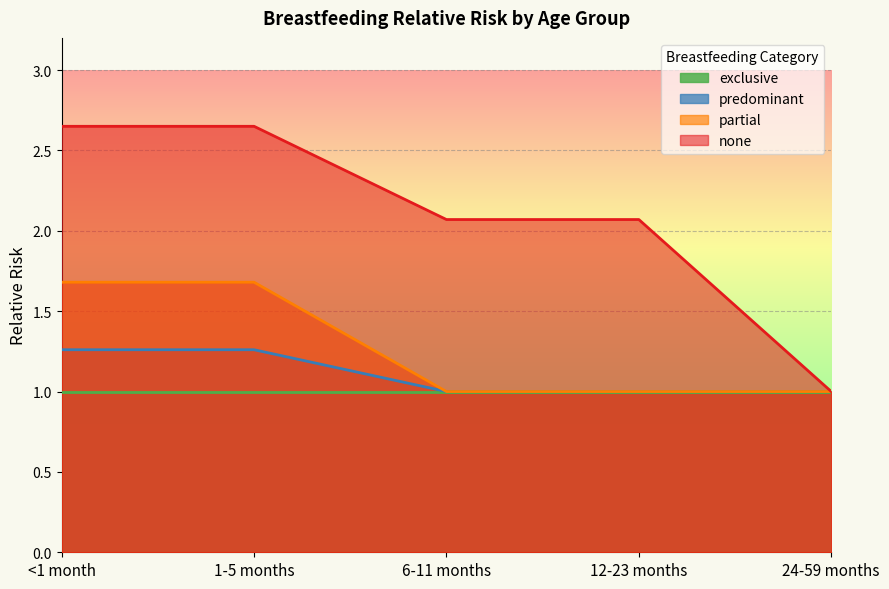

The partial series shows 1.0 at 12-23 months. True or false?

True